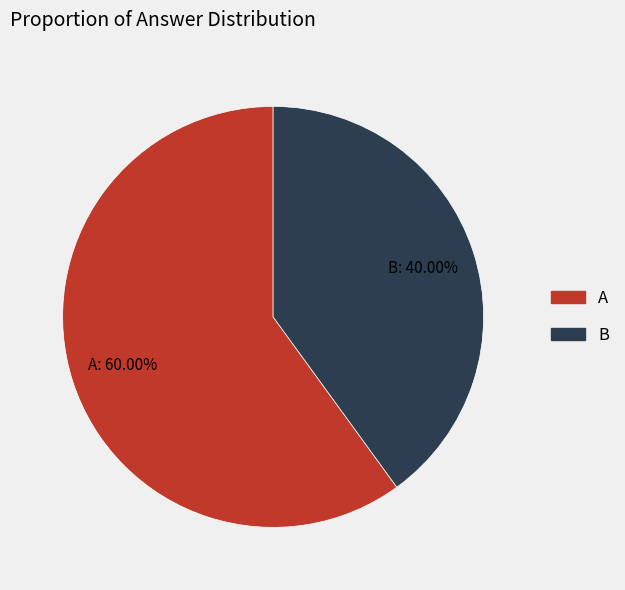

What is the largest slice in the pie chart?

A